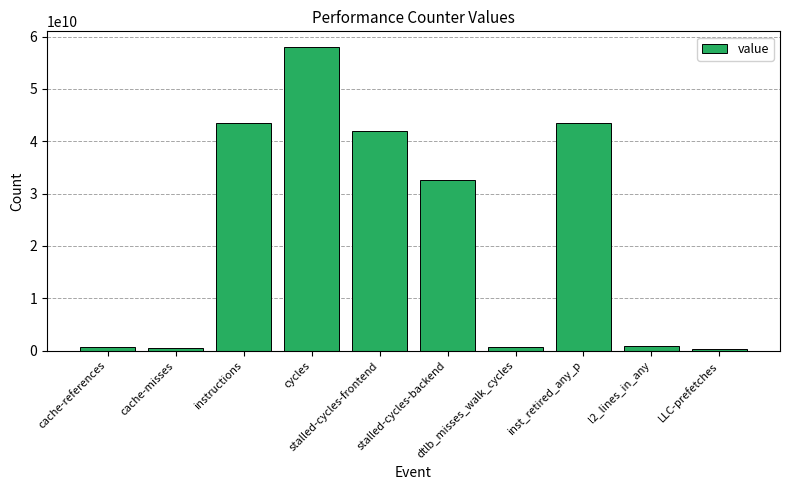

What is the sum of all values?

222923427933